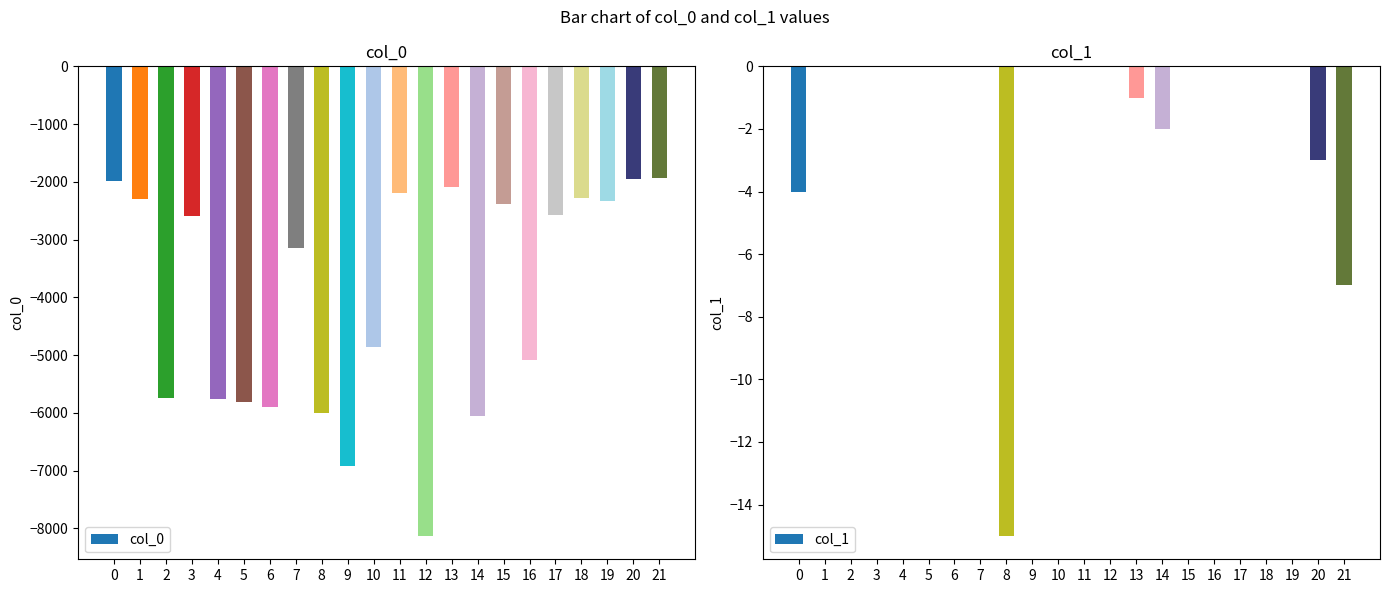

Reading left to right, what are all the values shown in this chart?

col_0: -1977	-2299	-5745	-2595	-5762	-5805	-5892	-3137	-6001	-6927	-4858	-2200	-8128	-2081	-6057	-2378	-5090	-2577	-2279	-2333	-1957	-1932
col_1: -4	0	0	0	0	0	0	0	-15	0	0	0	0	-1	-2	0	0	0	0	0	-3	-7